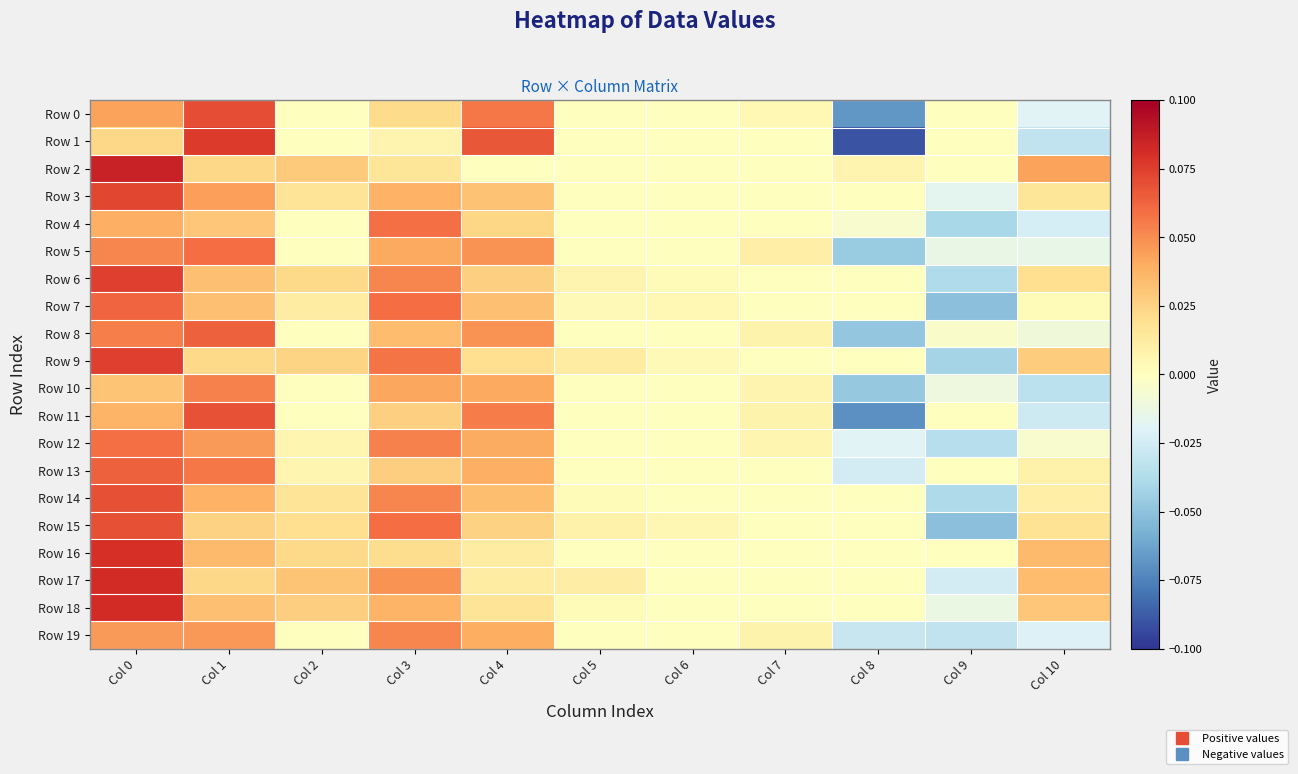

At Col 6, list the series in order from largest to smallest.

Row 15, Row 7, Row 9, Row 6, Row 0, Row 1, Row 2, Row 3, Row 4, Row 5, Row 8, Row 10, Row 11, Row 12, Row 13, Row 14, Row 16, Row 17, Row 18, Row 19